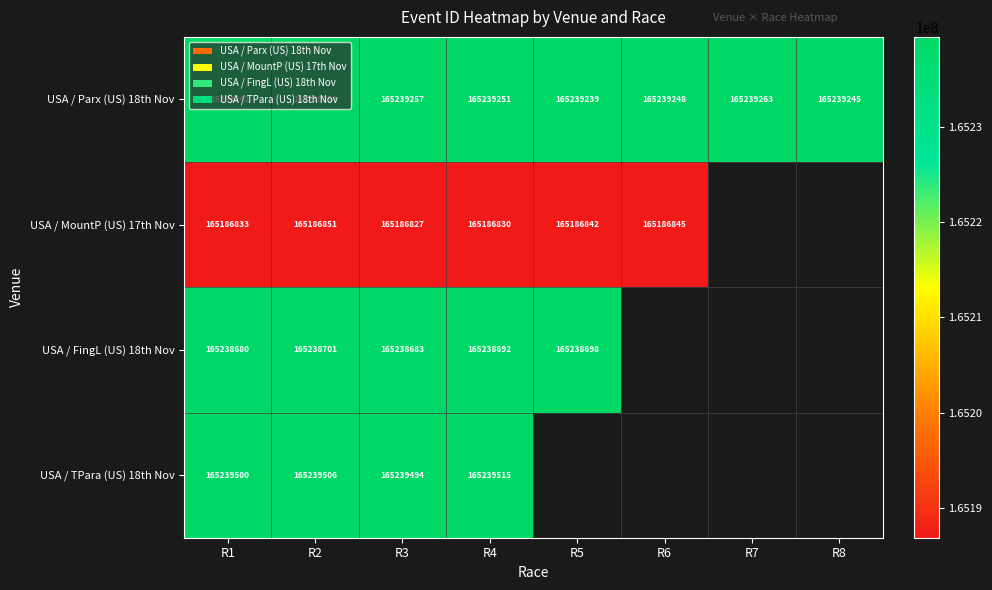

What is the difference between the USA / Parx (US) 18th Nov values at R6 and R7?

15